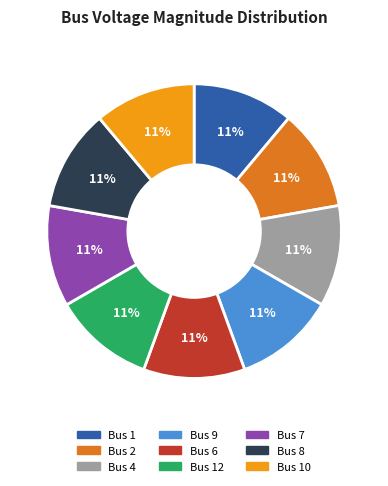

To the nearest percent, what is the average slice percentage?

11%